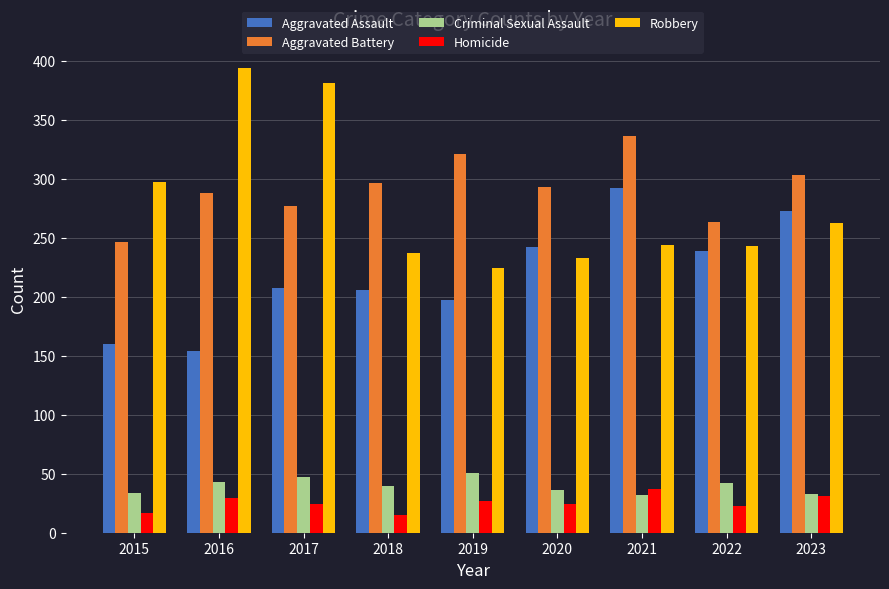

List the series in order of their peak value, lowest first.

Homicide, Criminal Sexual Assault, Aggravated Assault, Aggravated Battery, Robbery